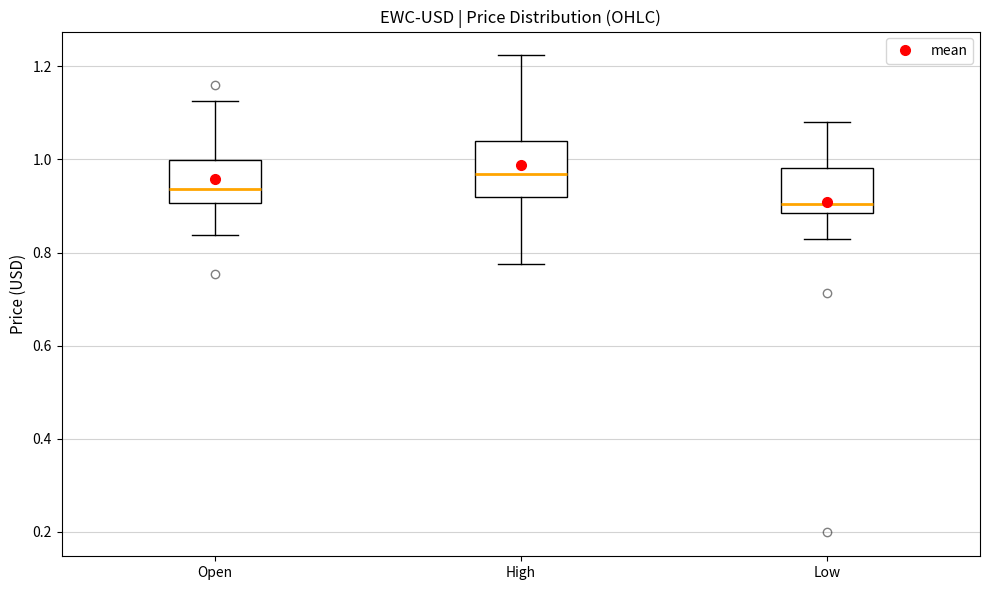

Where does the lower whisker of the box for Low end on the y-axis? The values are not printed on the chart, so give them approximately, as read against the axis.

0.82